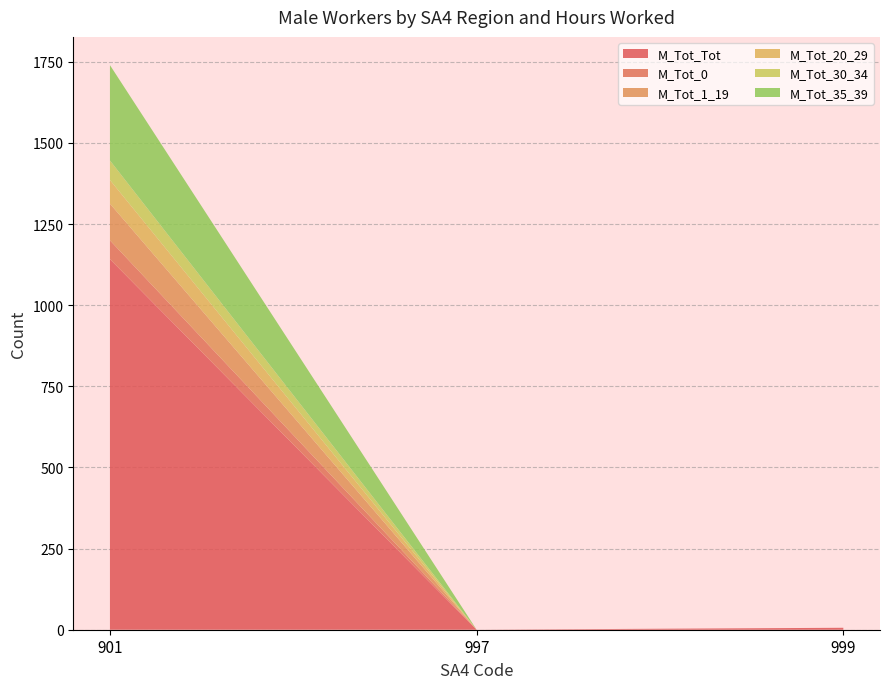

Reading left to right, transcribe all the data shown in this chart.

M_Tot_Tot: 901=1142	997=0	999=6
M_Tot_0: 901=58	997=0	999=0
M_Tot_1_19: 901=113	997=0	999=0
M_Tot_20_29: 901=73	997=0	999=0
M_Tot_30_34: 901=60	997=0	999=0
M_Tot_35_39: 901=294	997=0	999=0